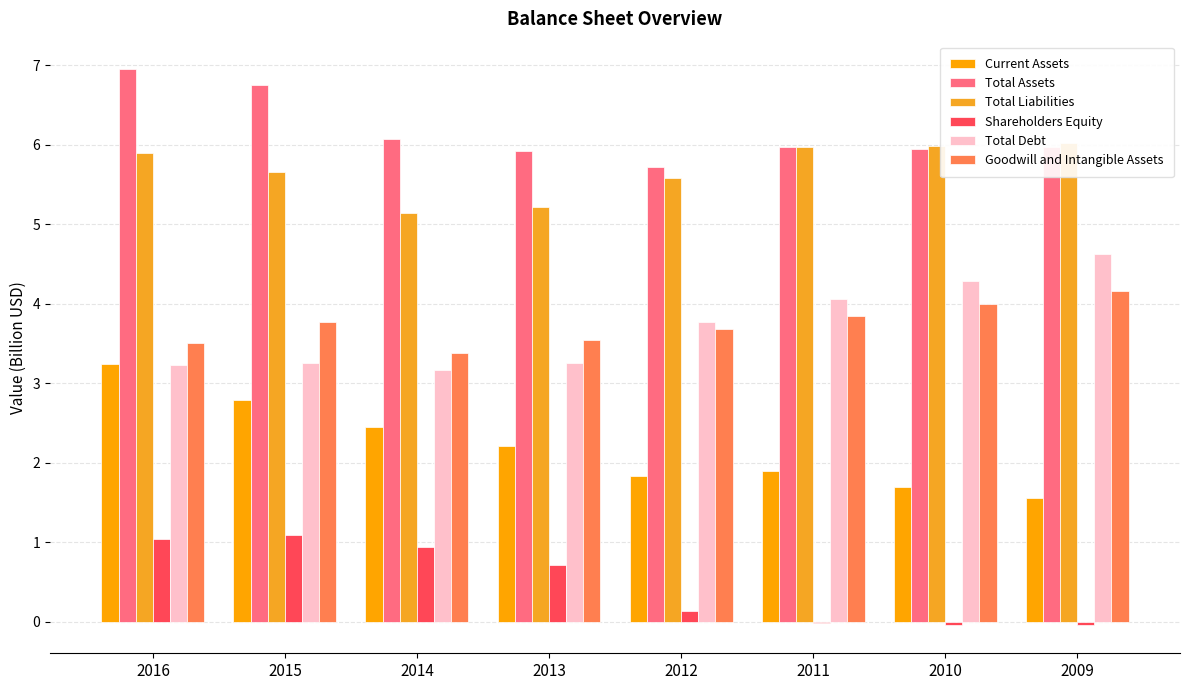

At how many categories does at least one series exceed 2?

8